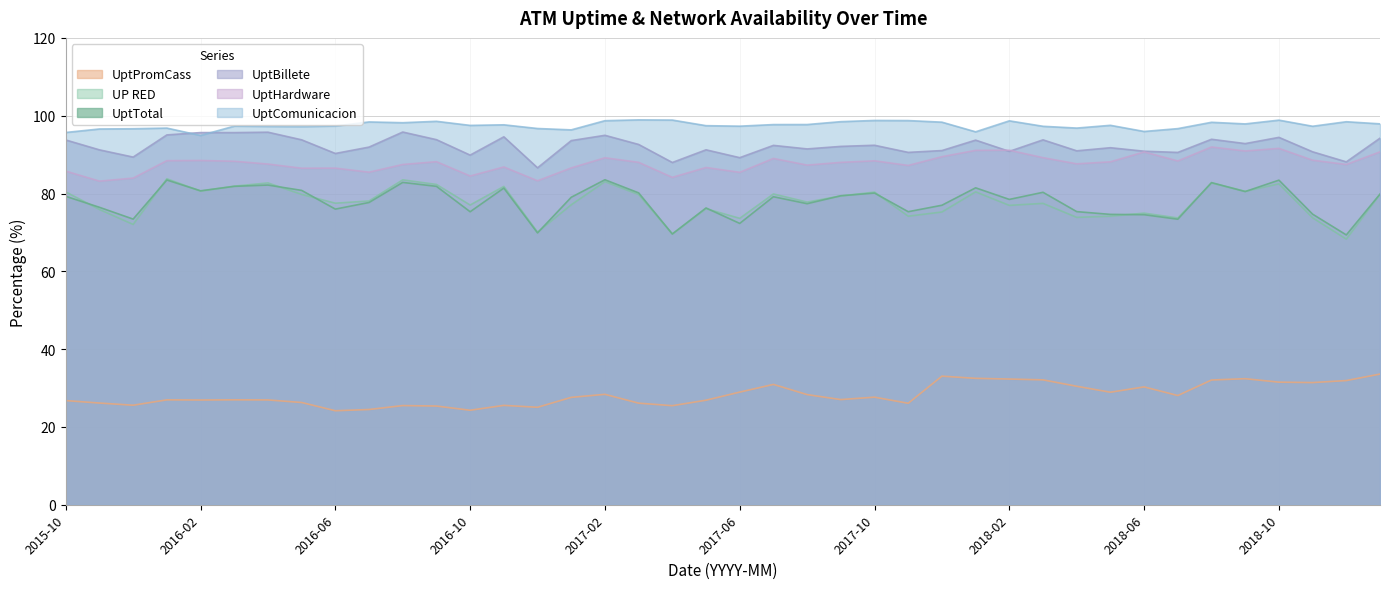

How many data points in UptPromCass are above 27?

21